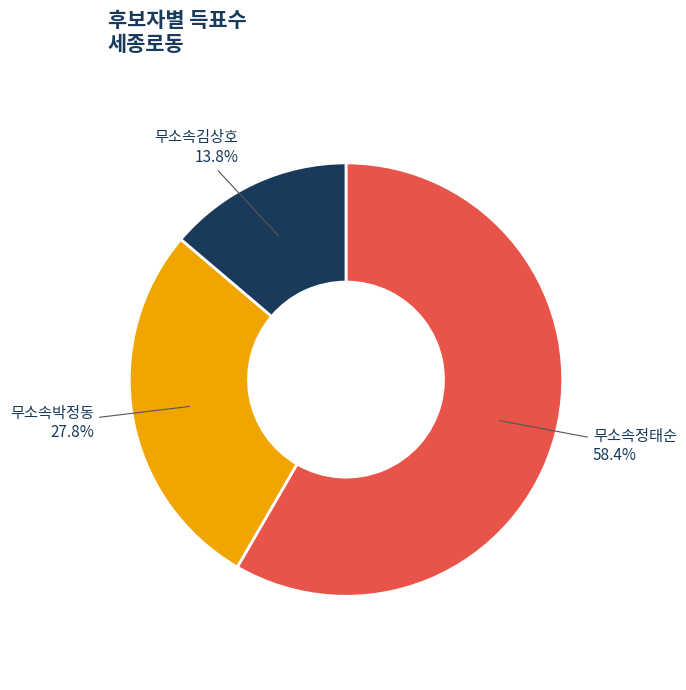

Combined, what portion of the pie is 무소속김상호 and 무소속정태순?

72.2%